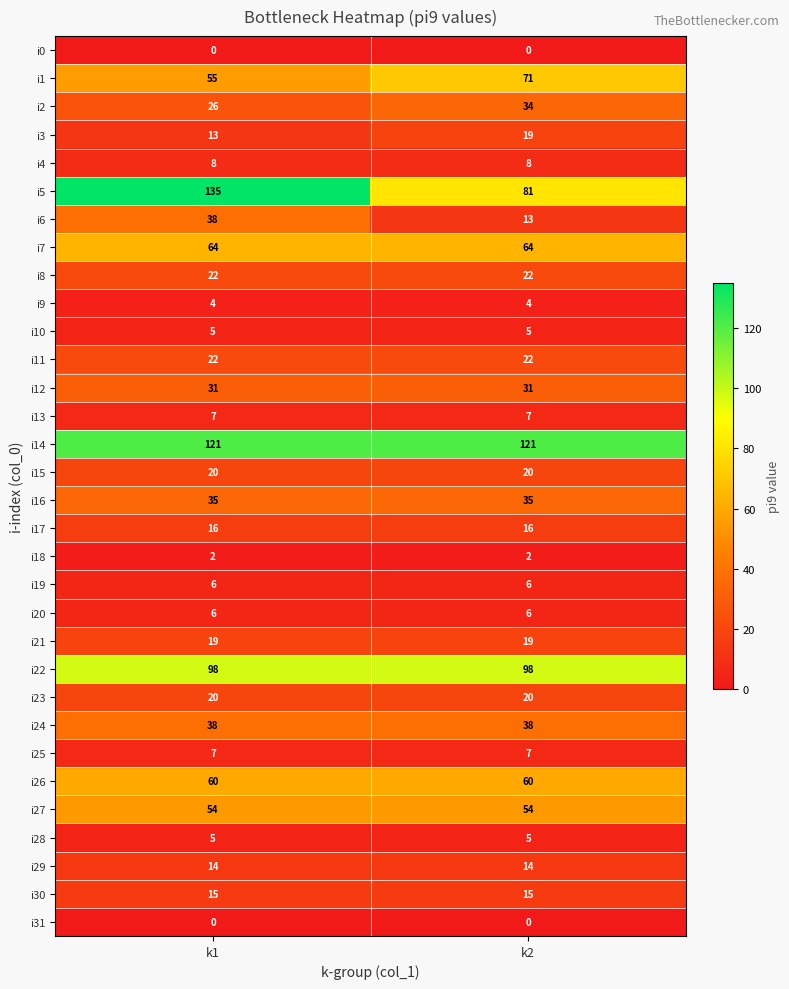

Is the value of i16 at k2 greater than the value of i20 at k2?

Yes